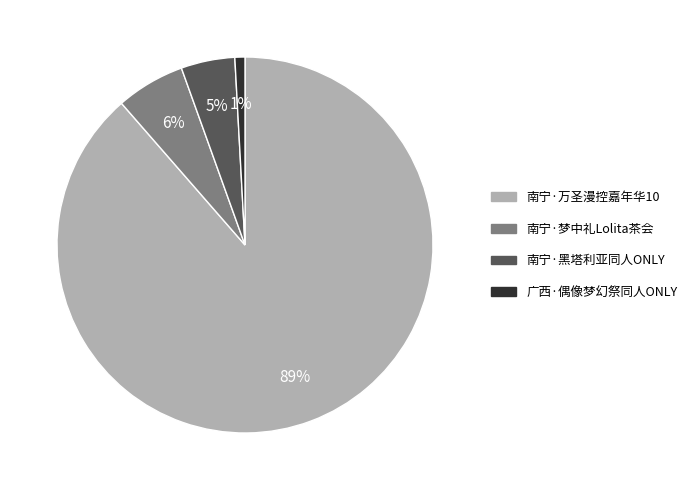

Between 南宁·梦中礼Lolita茶会 and 广西·偶像梦幻祭同人ONLY, which is larger?

南宁·梦中礼Lolita茶会